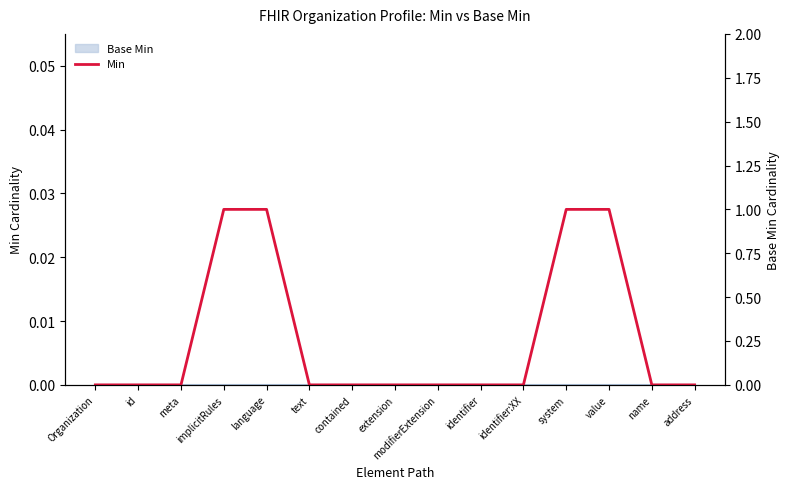

How many values are between 0 and 1?

15